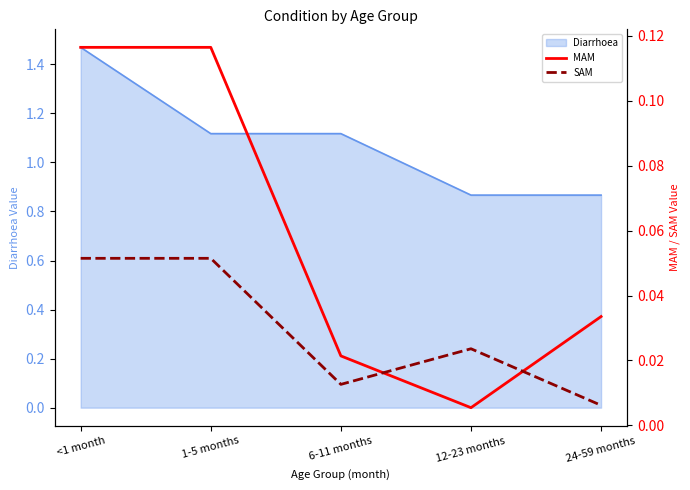

What is the average value of the MAM series?

0.1